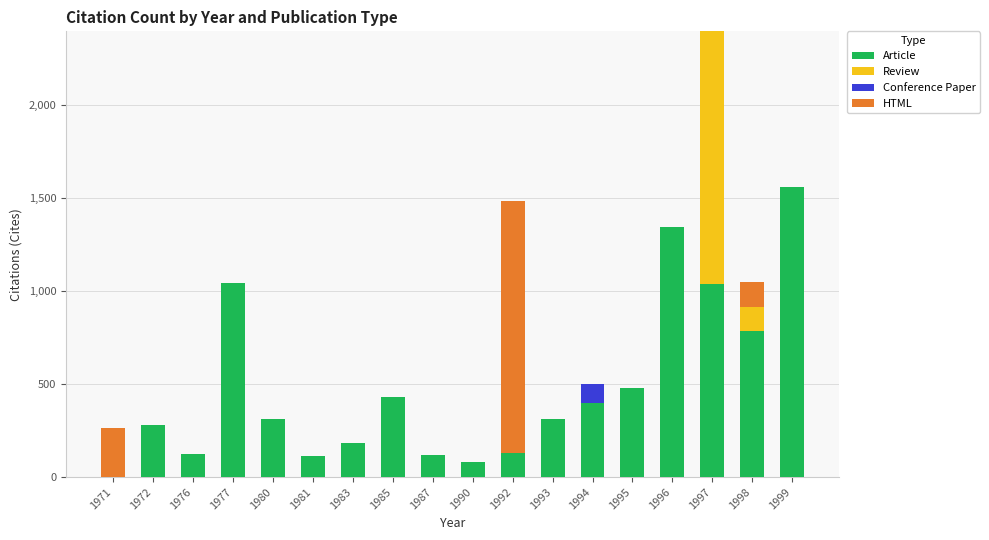

What is the sum of all Article values?

8742